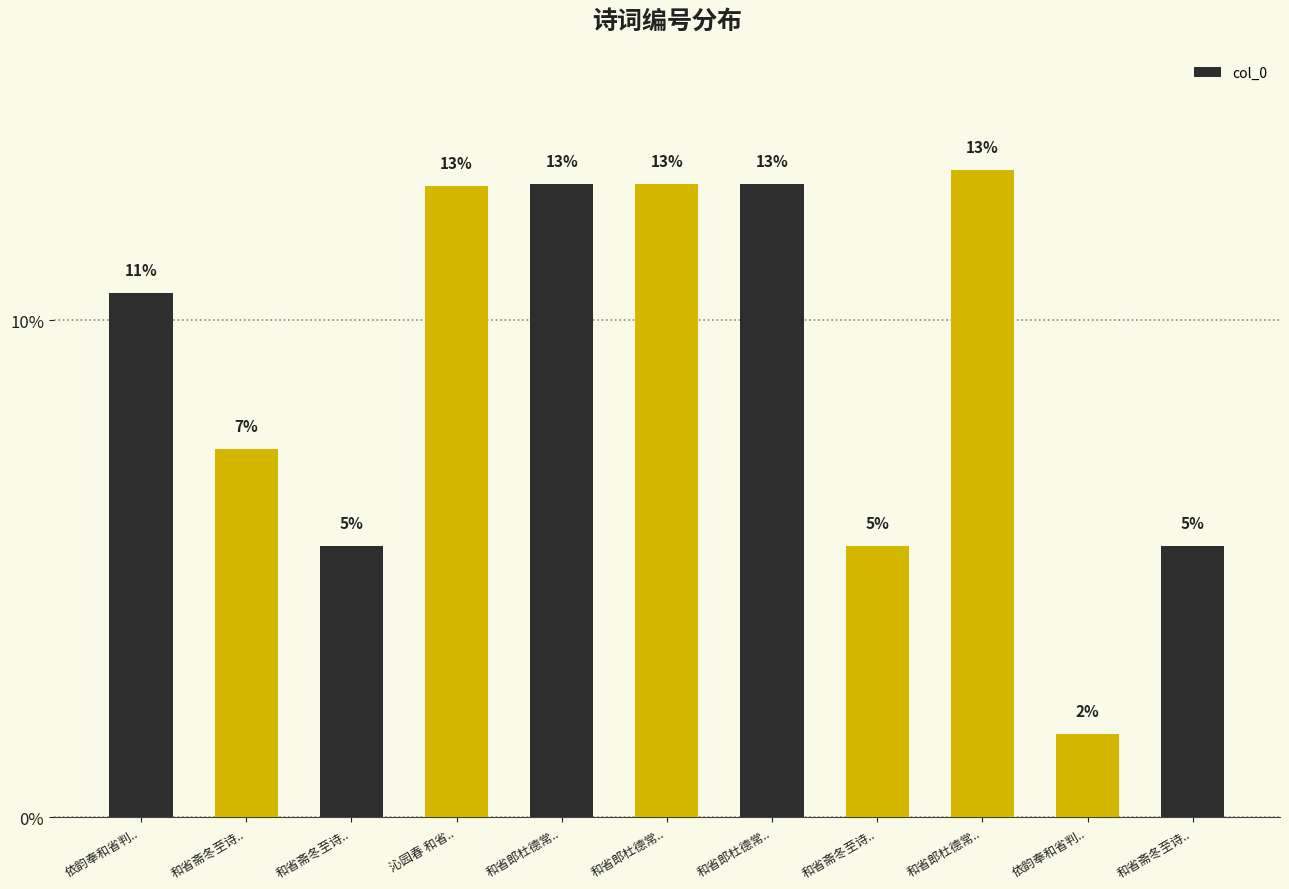

Rank the categories by value from highest to lowest.

和省郎杜德常.., 和省郎杜德常.., 和省郎杜德常.., 和省郎杜德常.., 沁园春 和省.., 依韵奉和省判.., 和省斋冬至诗.., 和省斋冬至诗.., 和省斋冬至诗.., 和省斋冬至诗.., 依韵奉和省判..